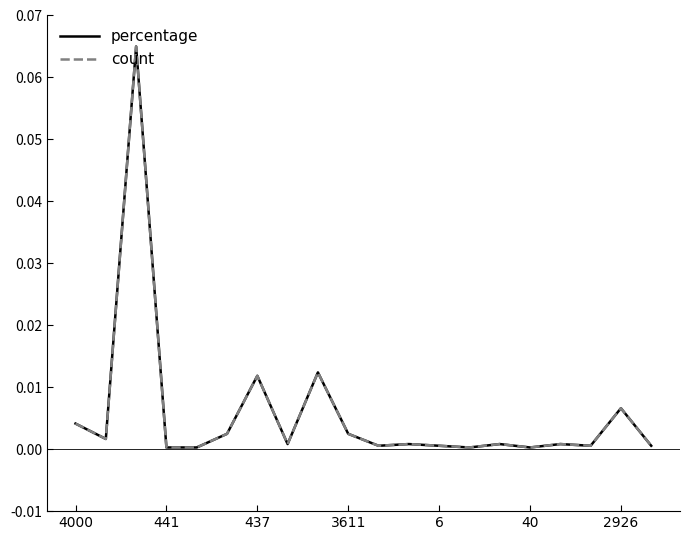

Is this an area chart (filled region under the line)?

No